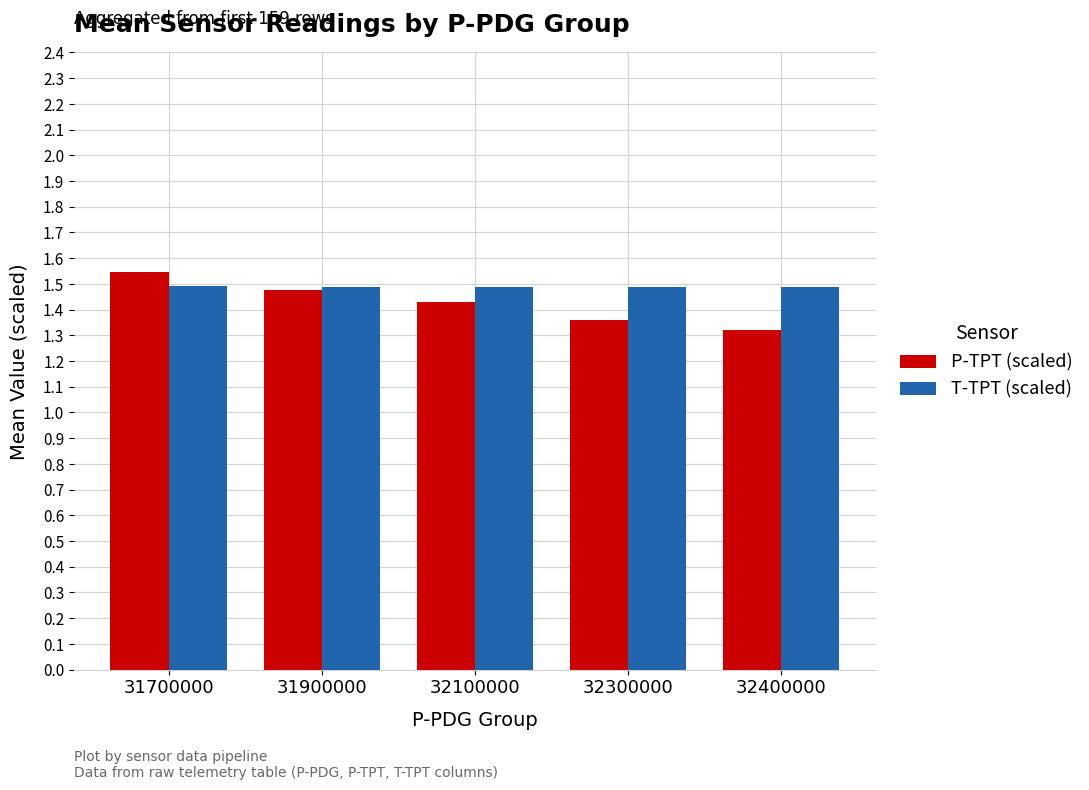

Rank the categories by P-TPT (scaled) value from highest to lowest.

31700000, 31900000, 32100000, 32300000, 32400000